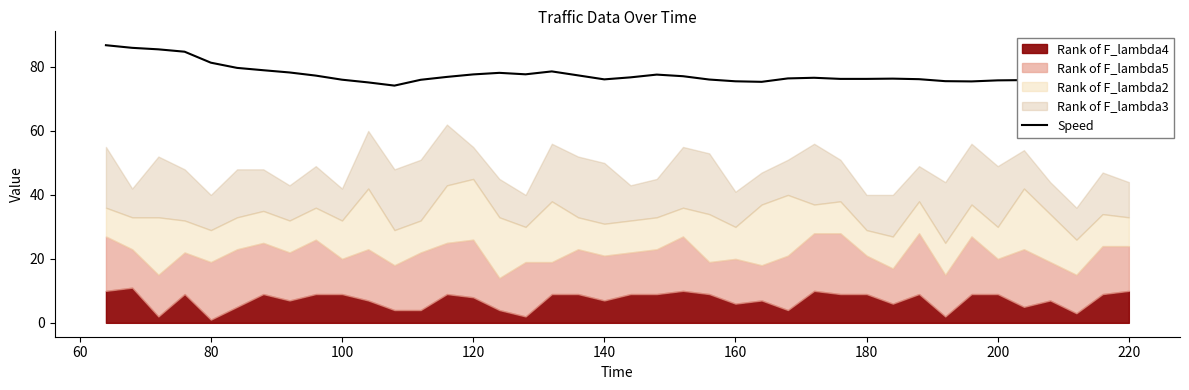

What is the lowest value of the Speed series?

74.2